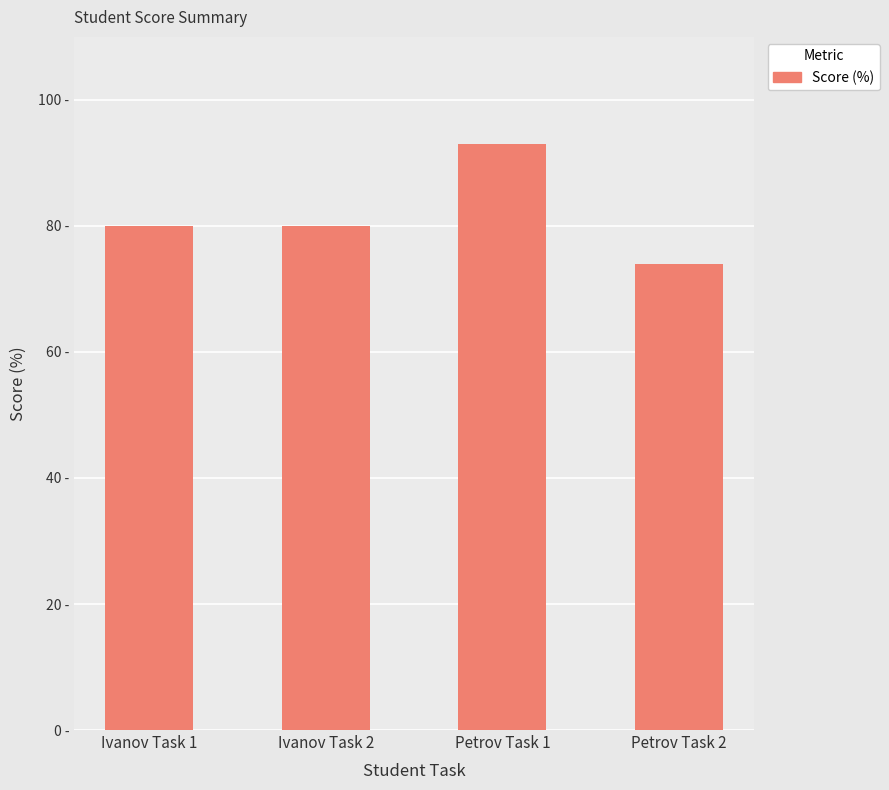

The value at Ivanov Task 2 is 117. True or false?

False